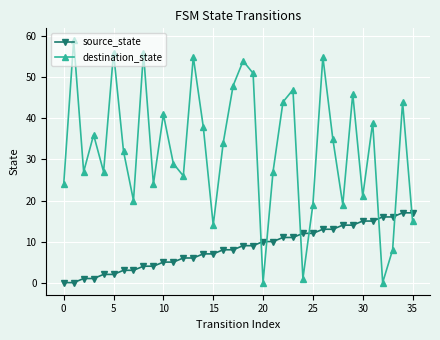

Which series has the largest total across all categories?

destination_state